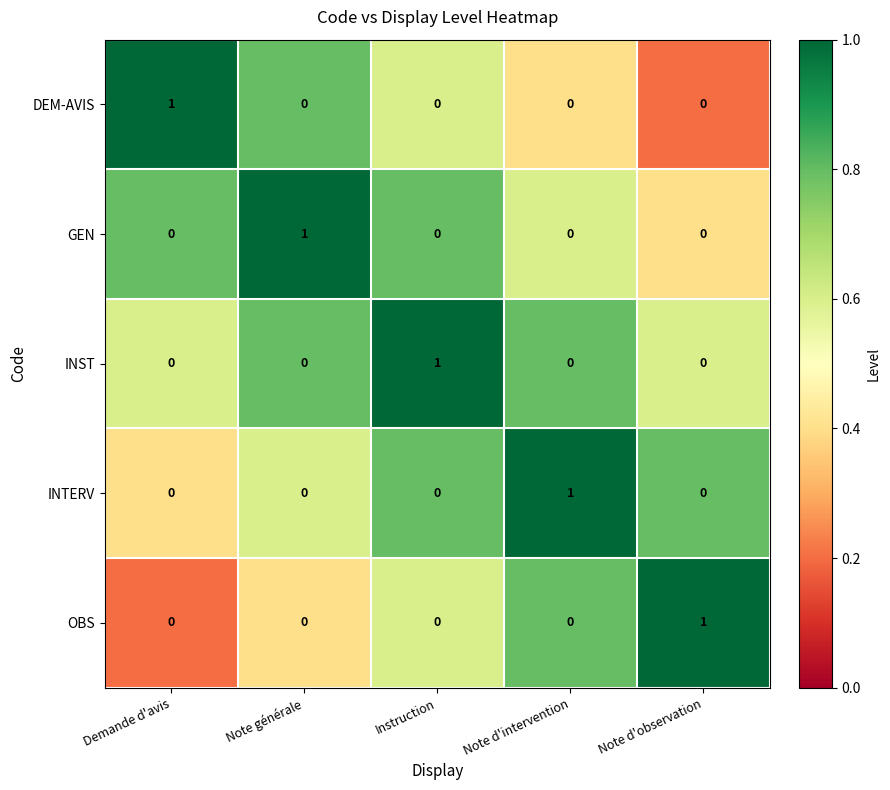

Is it true that INTERV equals 1 at Note générale?

False